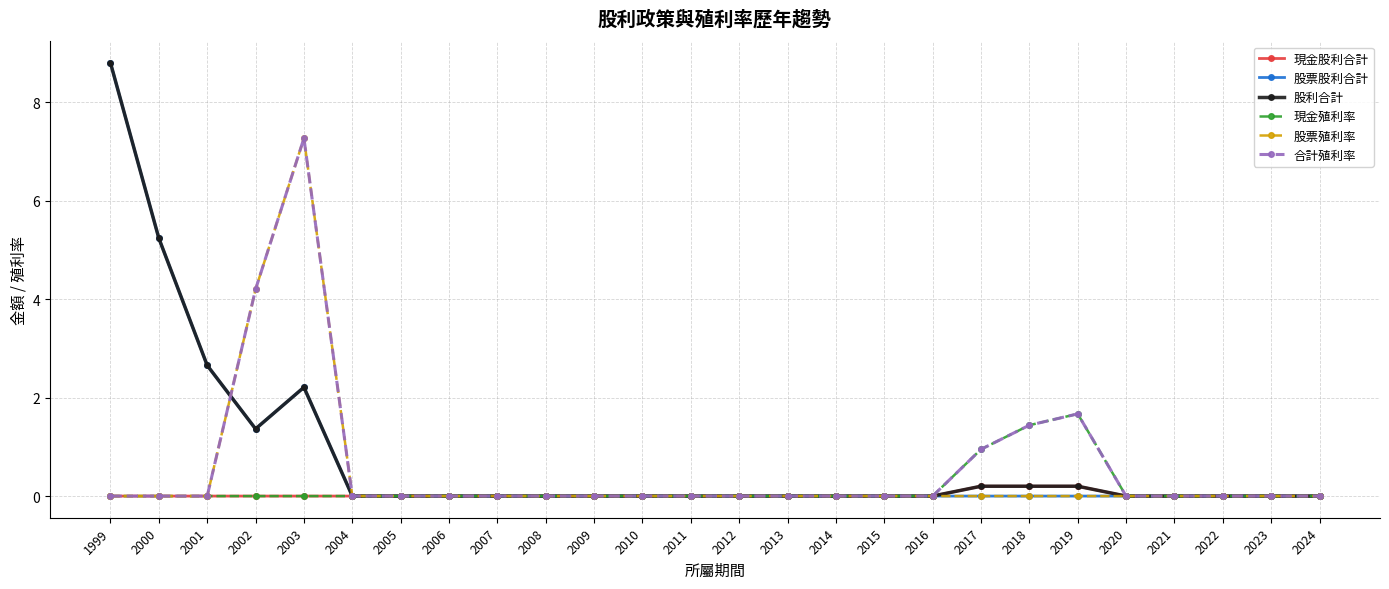

What is the difference between the maximum and second lowest values in the 合計殖利率 series?

7.3